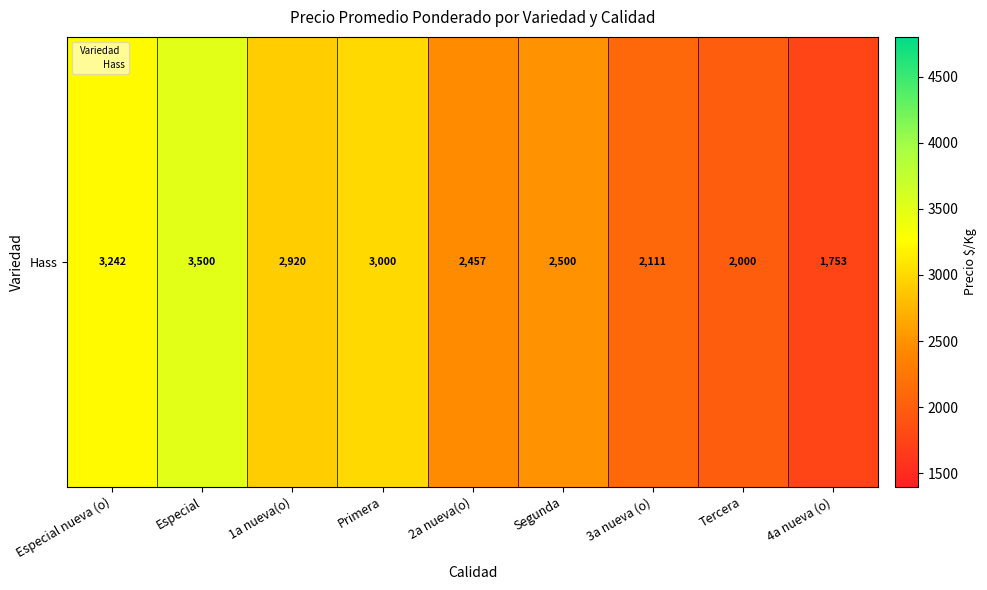

Rank the categories by value from lowest to highest.

4a nueva (o), Tercera, 3a nueva (o), 2a nueva(o), Segunda, 1a nueva(o), Primera, Especial nueva (o), Especial